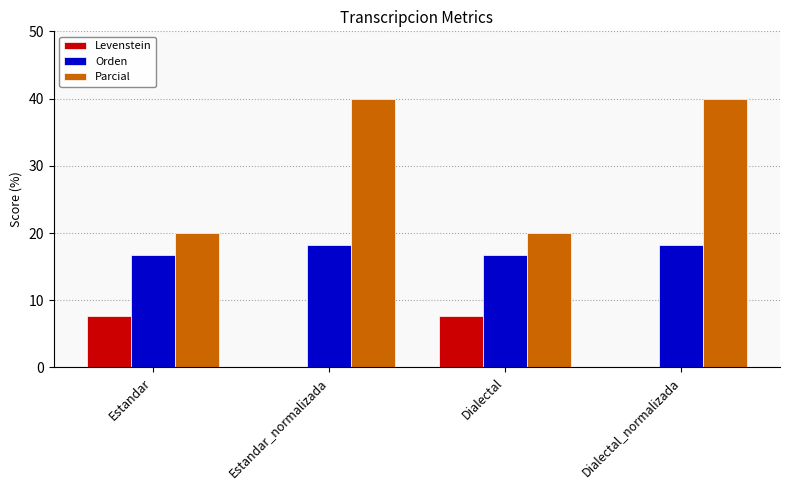

Reading left to right, transcribe all the data shown in this chart.

Levenstein: Estandar=7.7	Estandar_normalizada=0.0	Dialectal=7.7	Dialectal_normalizada=0.0
Orden: Estandar=16.7	Estandar_normalizada=18.2	Dialectal=16.7	Dialectal_normalizada=18.2
Parcial: Estandar=20.0	Estandar_normalizada=40.0	Dialectal=20.0	Dialectal_normalizada=40.0